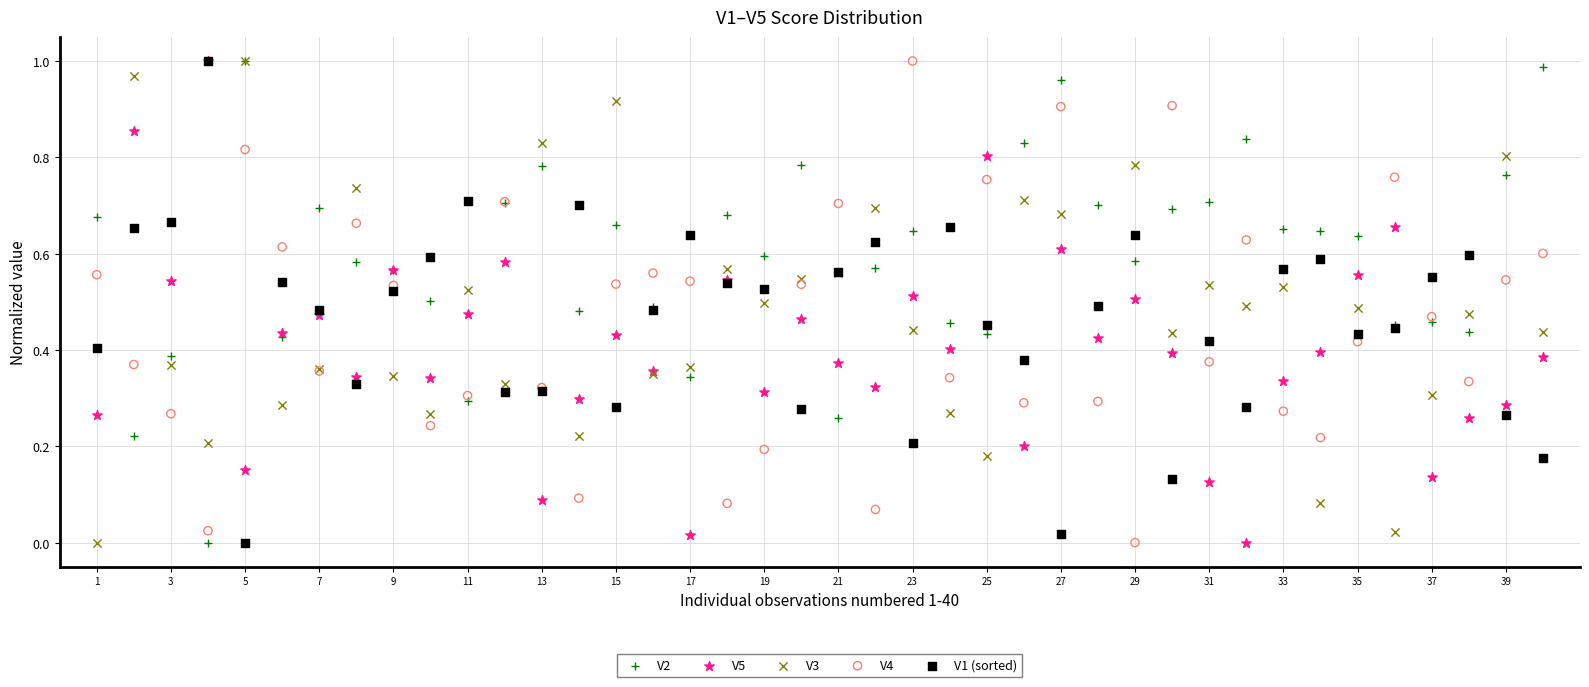

What are all the series names shown in the legend?

V2, V5, V3, V4, V1 (sorted)